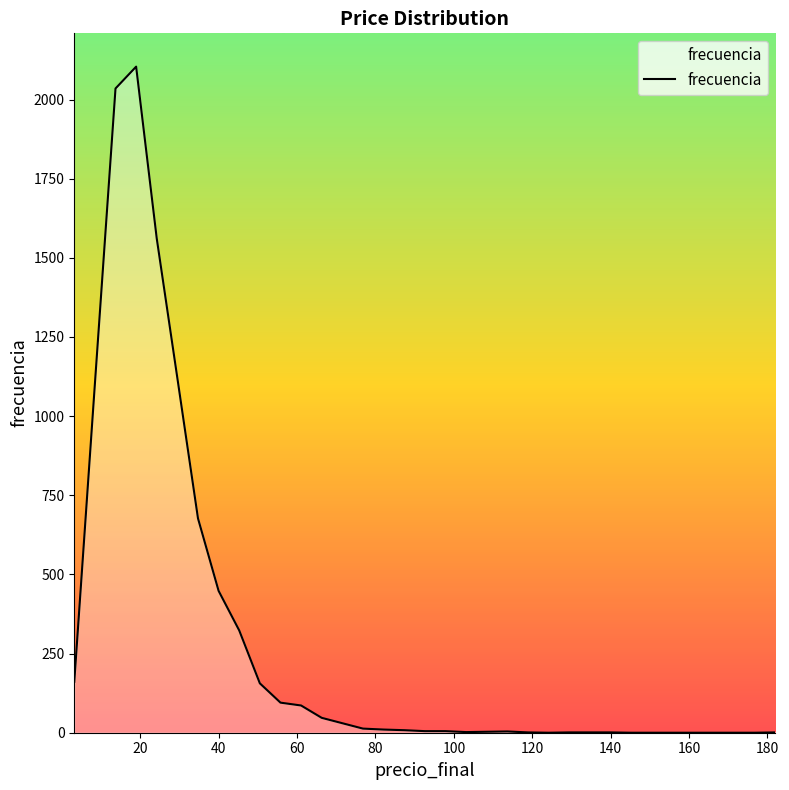

What is the greatest value displayed?

2104